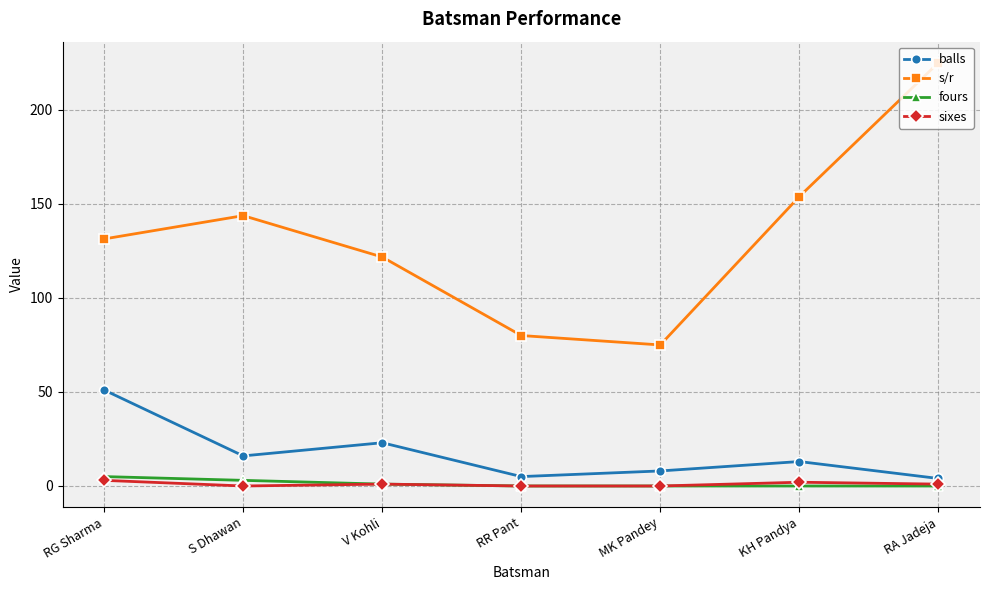

At which label does balls first exceed 13?

RG Sharma